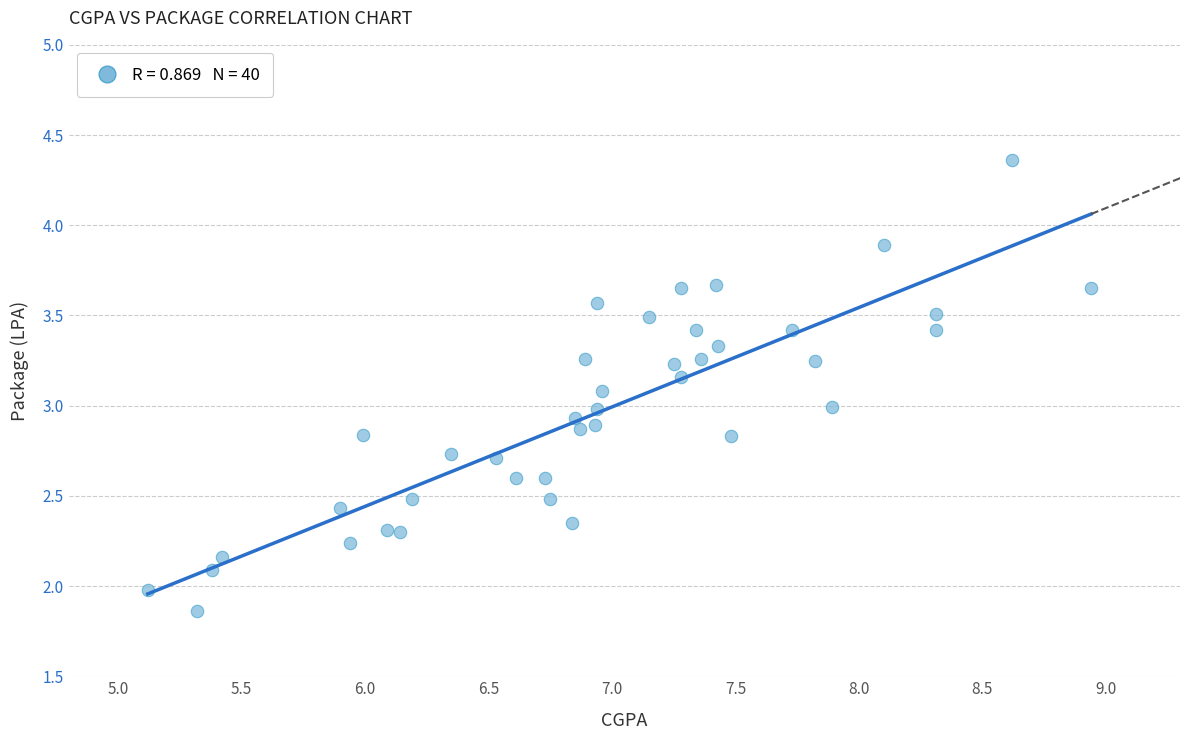

What is the range of X values (max minus min)?

3.8